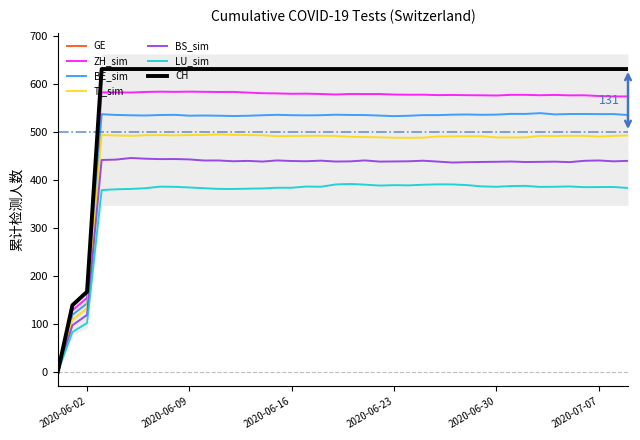

Count the number of categories in the chart.

40